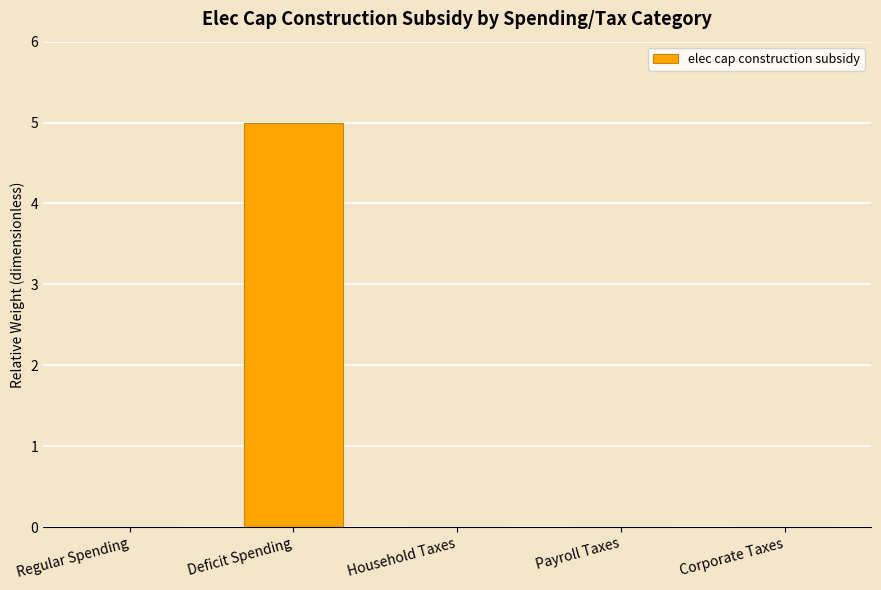

Count the number of categories in the chart.

5